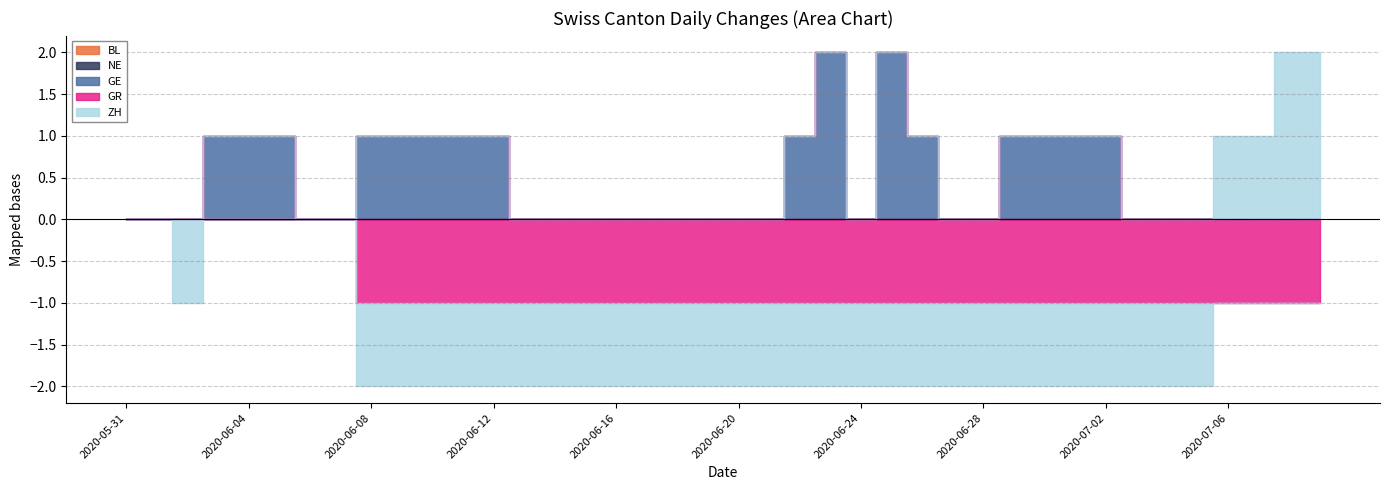

Which series changed the most between 2020-06-09 and 2020-06-20?

GE